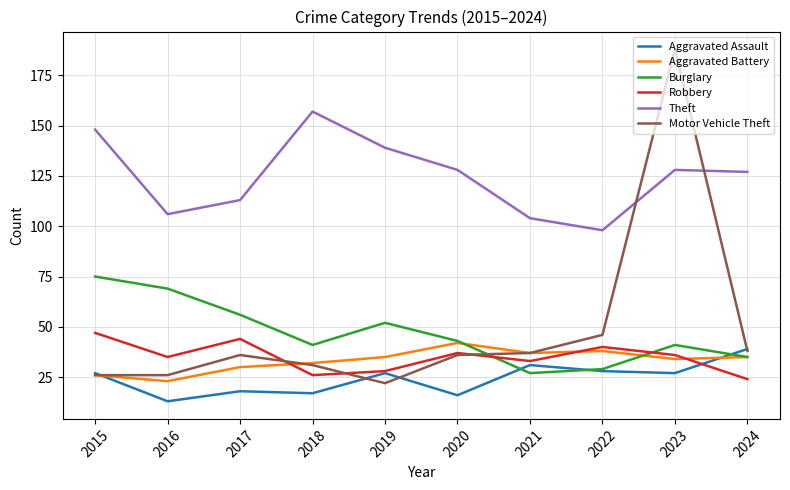

True or false: Theft has a value of 98 at 2022.

True